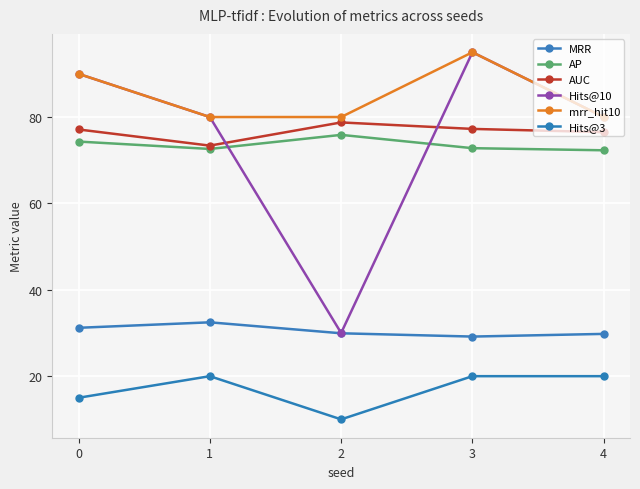

Is it true that MRR equals 29.2 at 3?

True